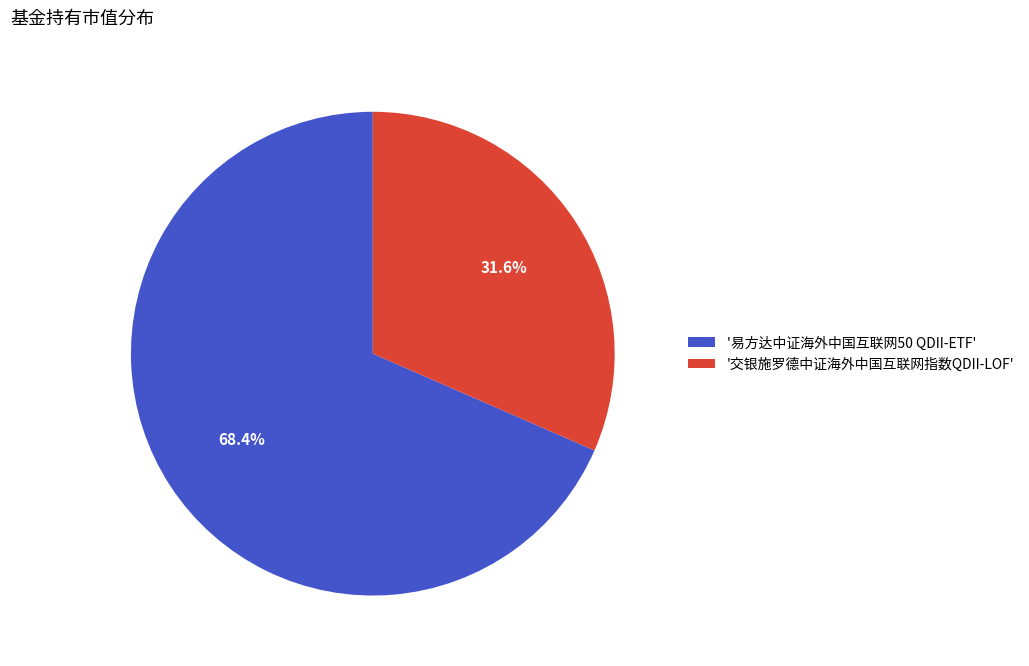

Rank the categories by value from lowest to highest.

'交银施罗德中证海外中国互联网指数QDII-LOF', '易方达中证海外中国互联网50 QDII-ETF'